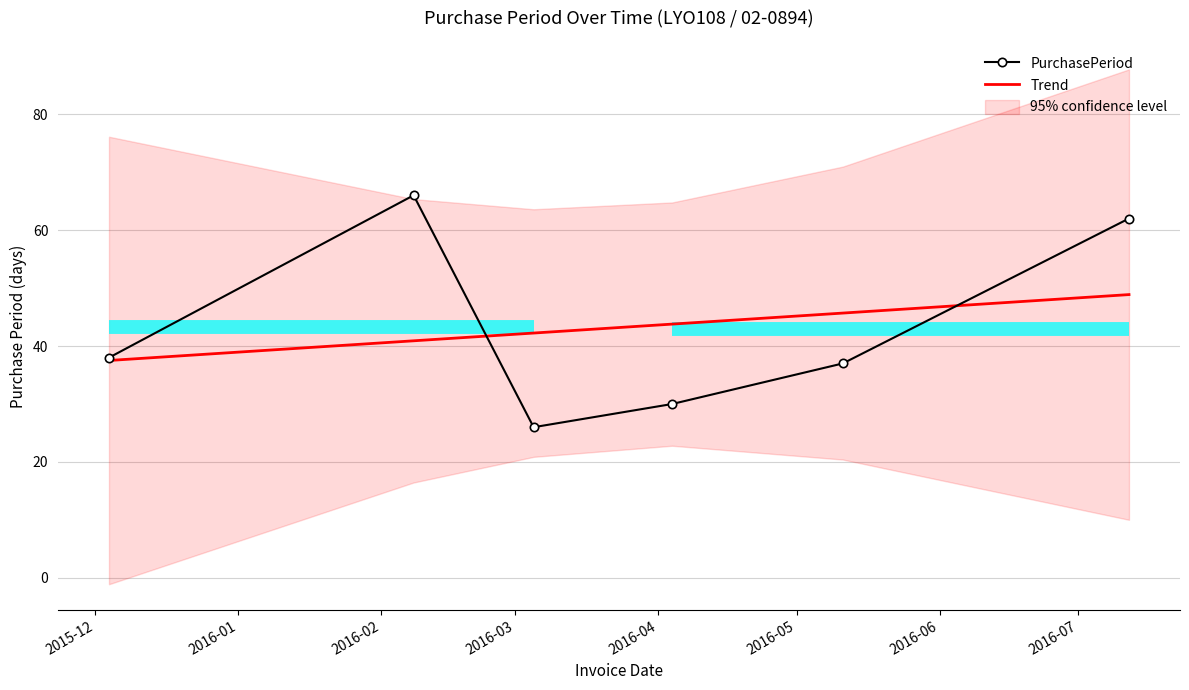

Is this an area chart (filled region under the line)?

No